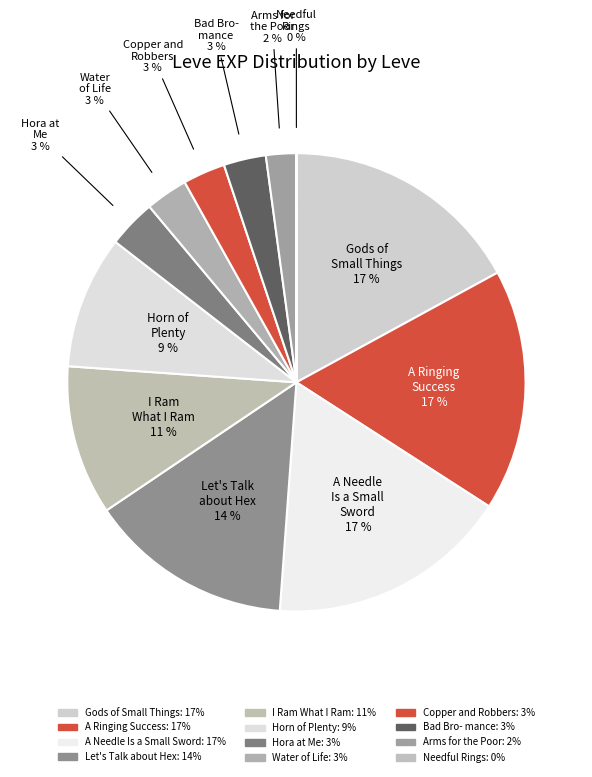

How many slices are in this pie chart?

12